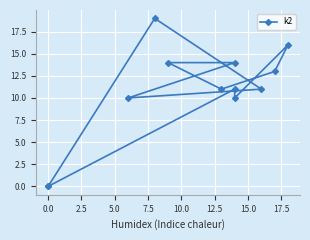

Count the number of data series in this chart.

1